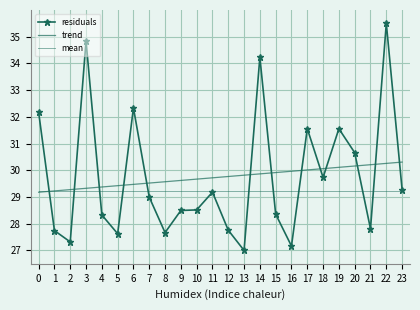

How many intersections are there between trend and mean?

1